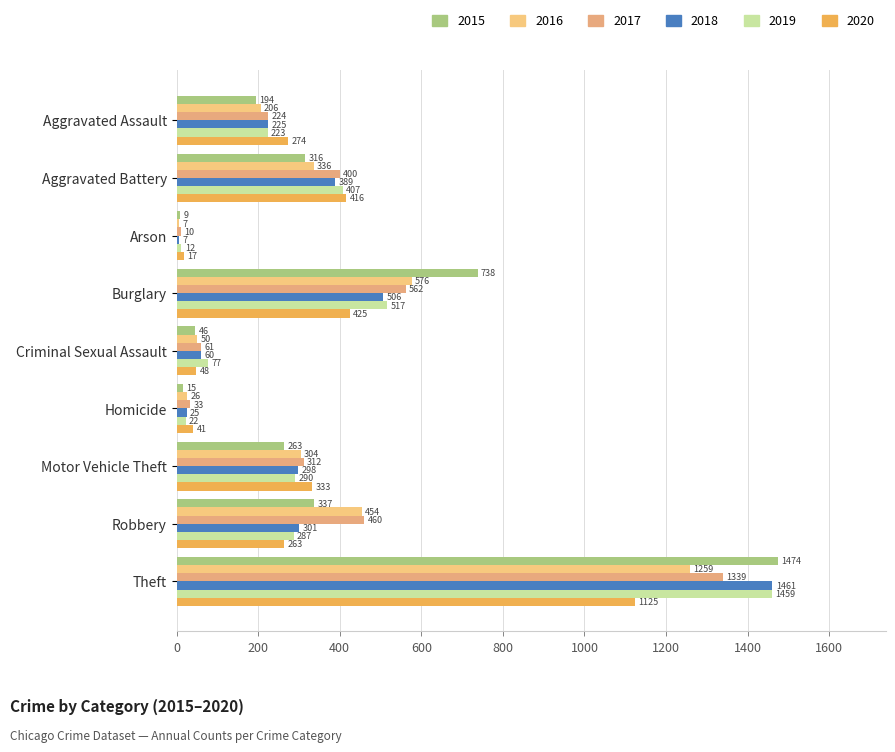

What is the sum of all 2017 values?

3401